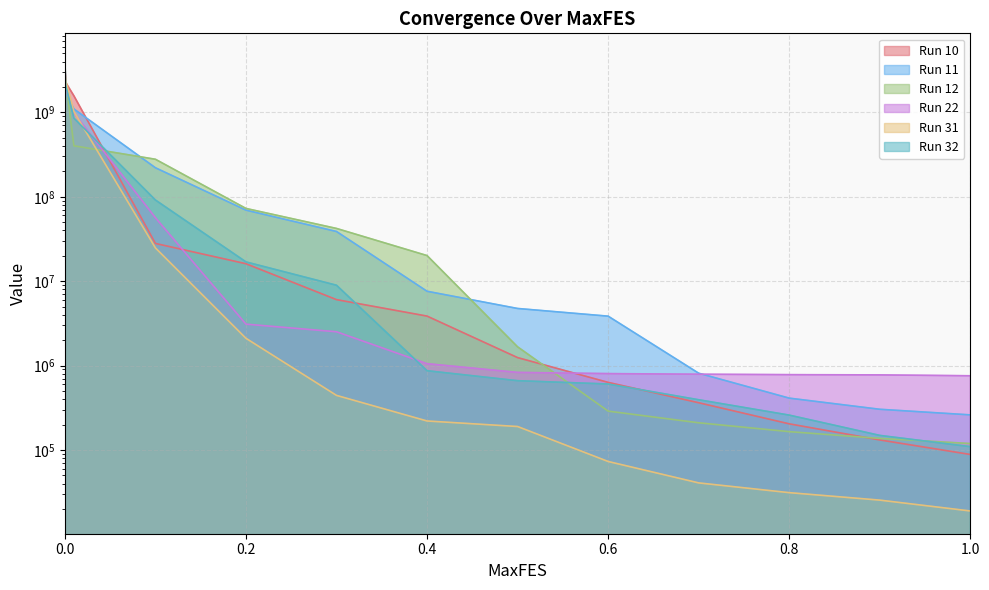

What position from the left is 0.6?

9